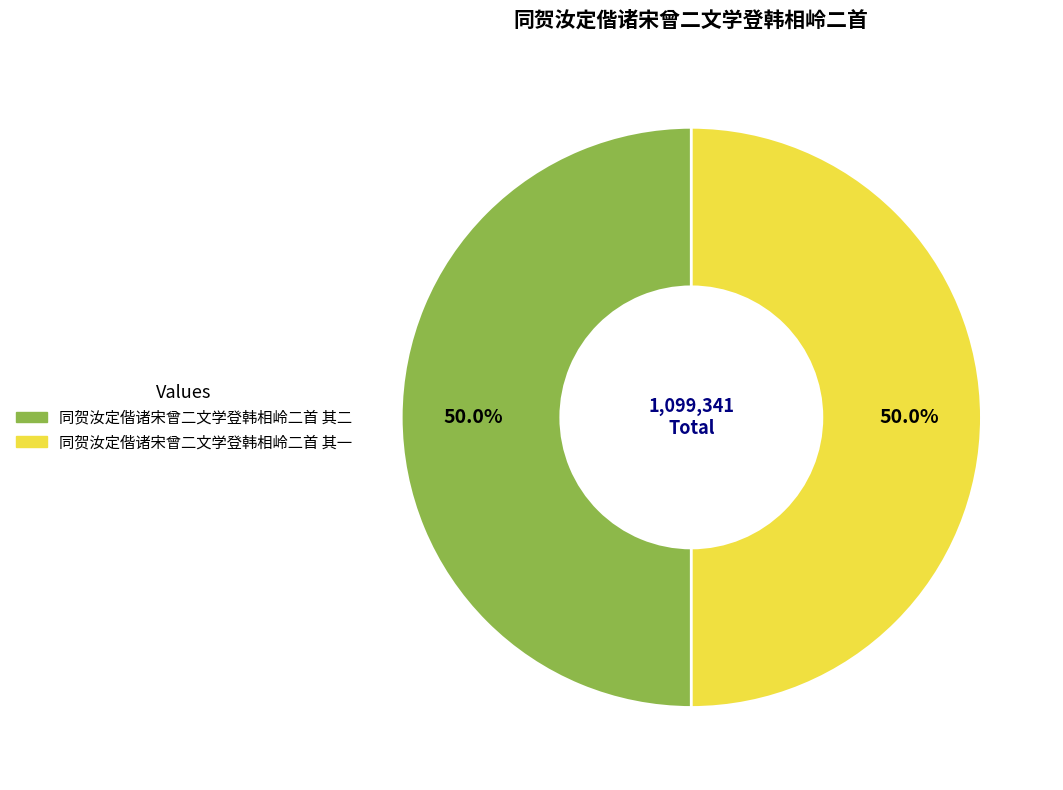

What percentage do 同贺汝定偕诸宋曾二文学登韩相岭二首 其二 and 同贺汝定偕诸宋曾二文学登韩相岭二首 其一 together represent?

100.0%